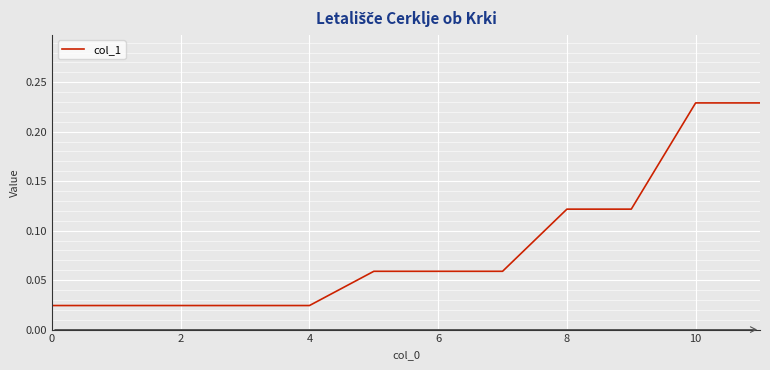

How many lines are shown in the chart?

1